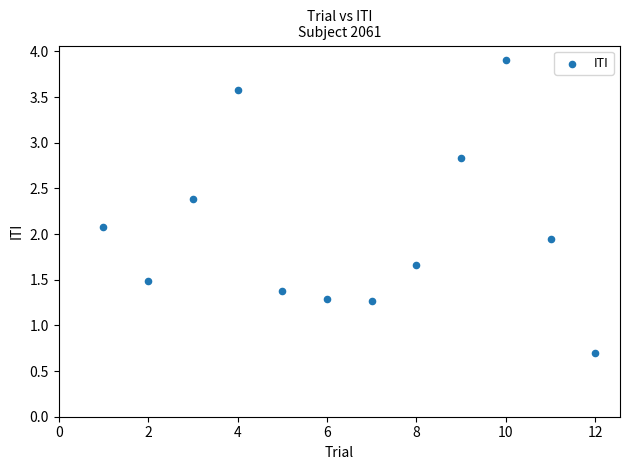

What is the average Y value?

2.0